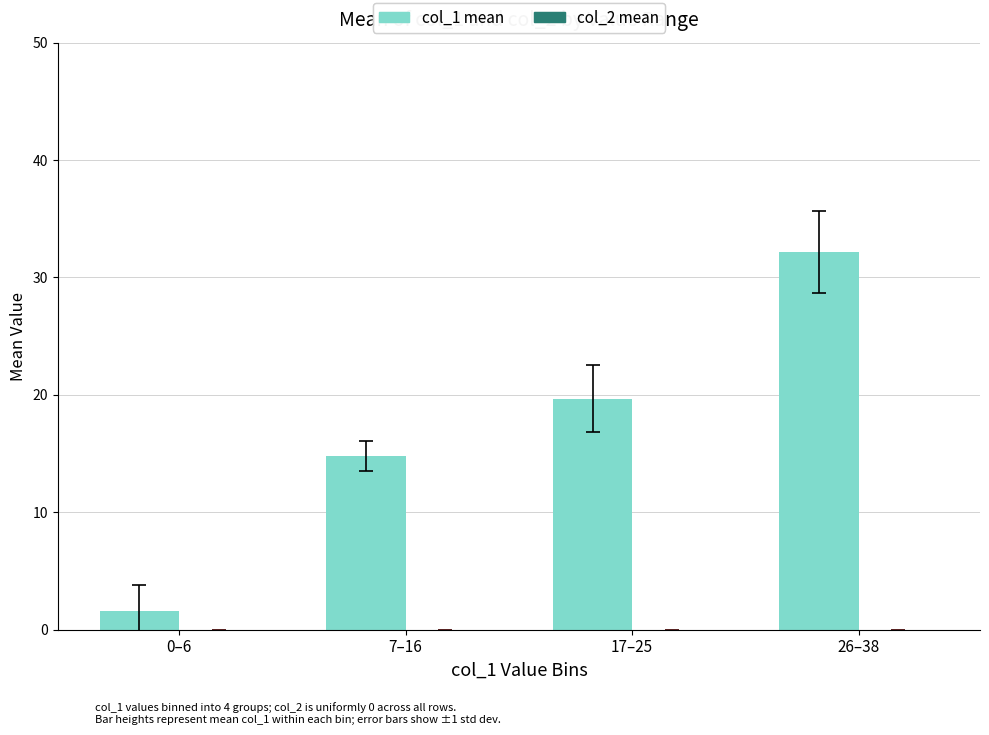

Is it true that the value at 7–16 is 3.7?

False